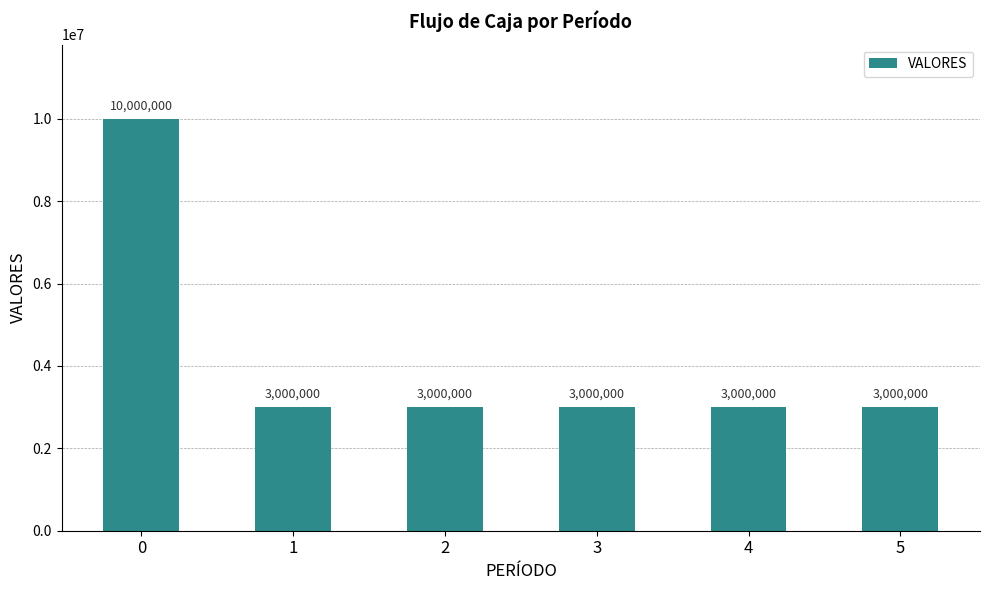

The chart shows a value of 3000000 at 2. True or false?

True